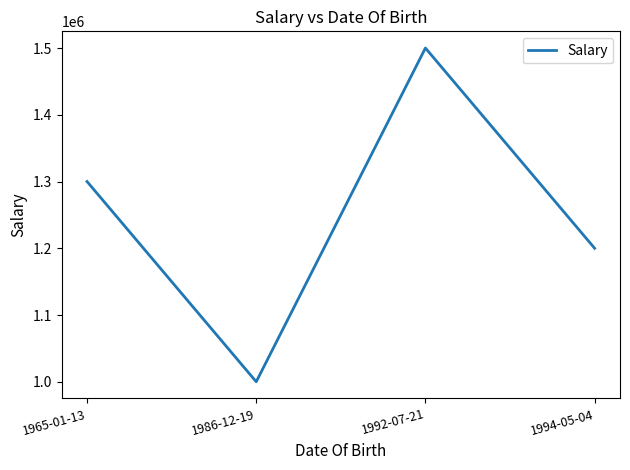

What is the approximate value at 1994-05-04, to the nearest 10?

1200000